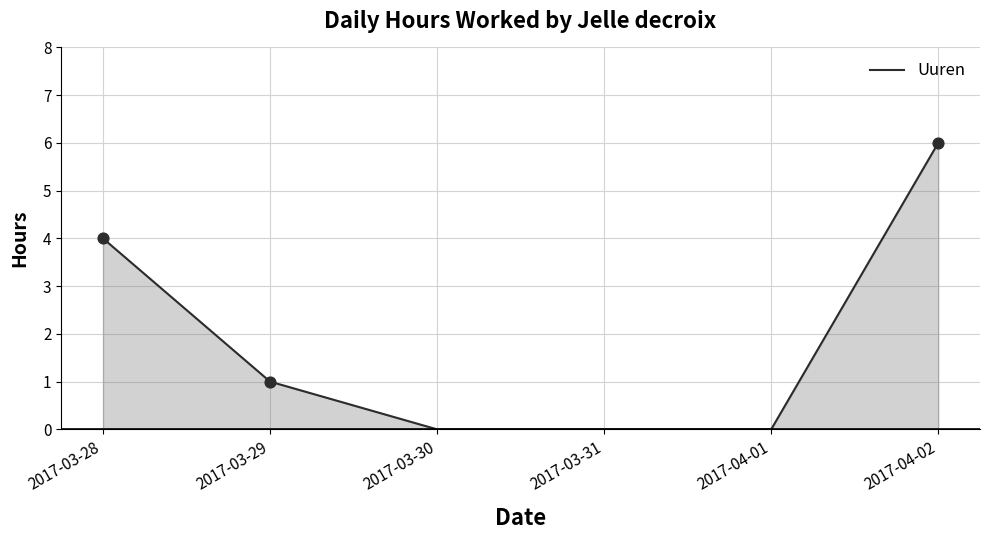

What is the change in value from 2017-03-30 to 2017-04-02?

+6